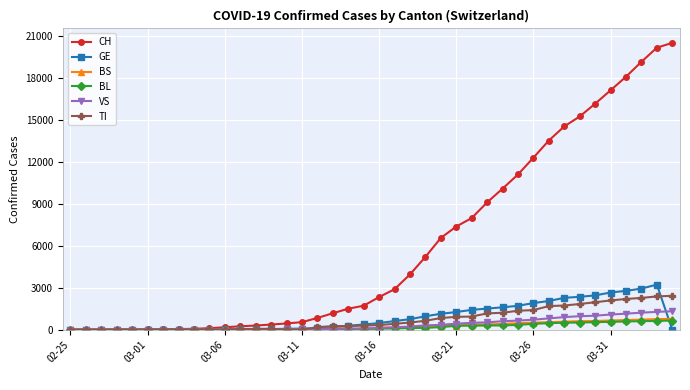

Which series has the largest range (max minus min)?

CH